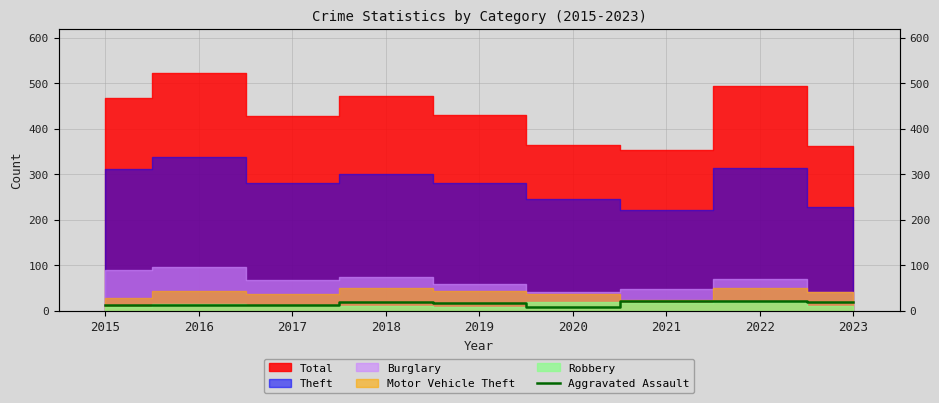

The value at 2023 is 19. True or false?

True